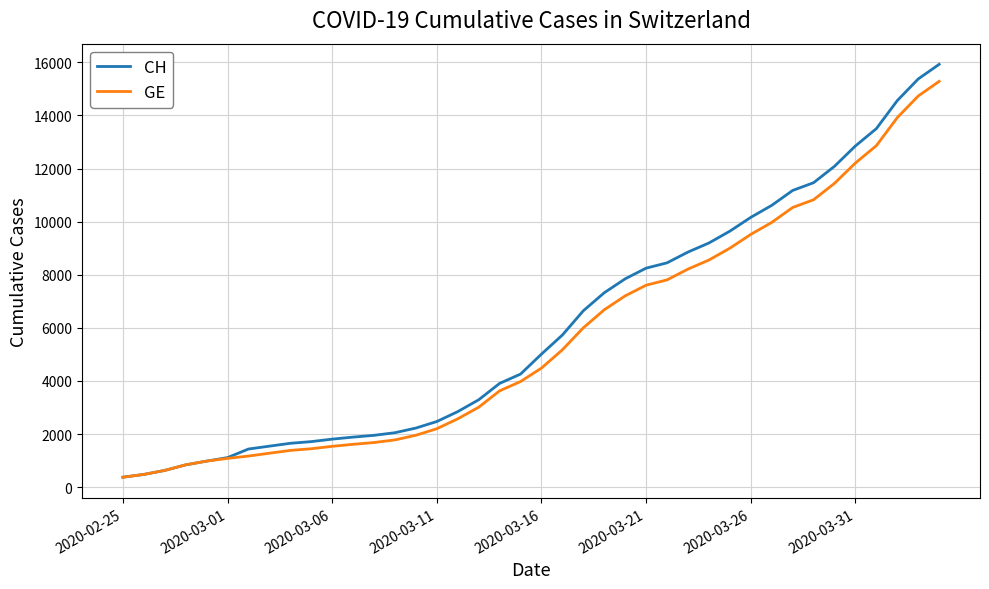

What is the minimum value shown in the chart?

375